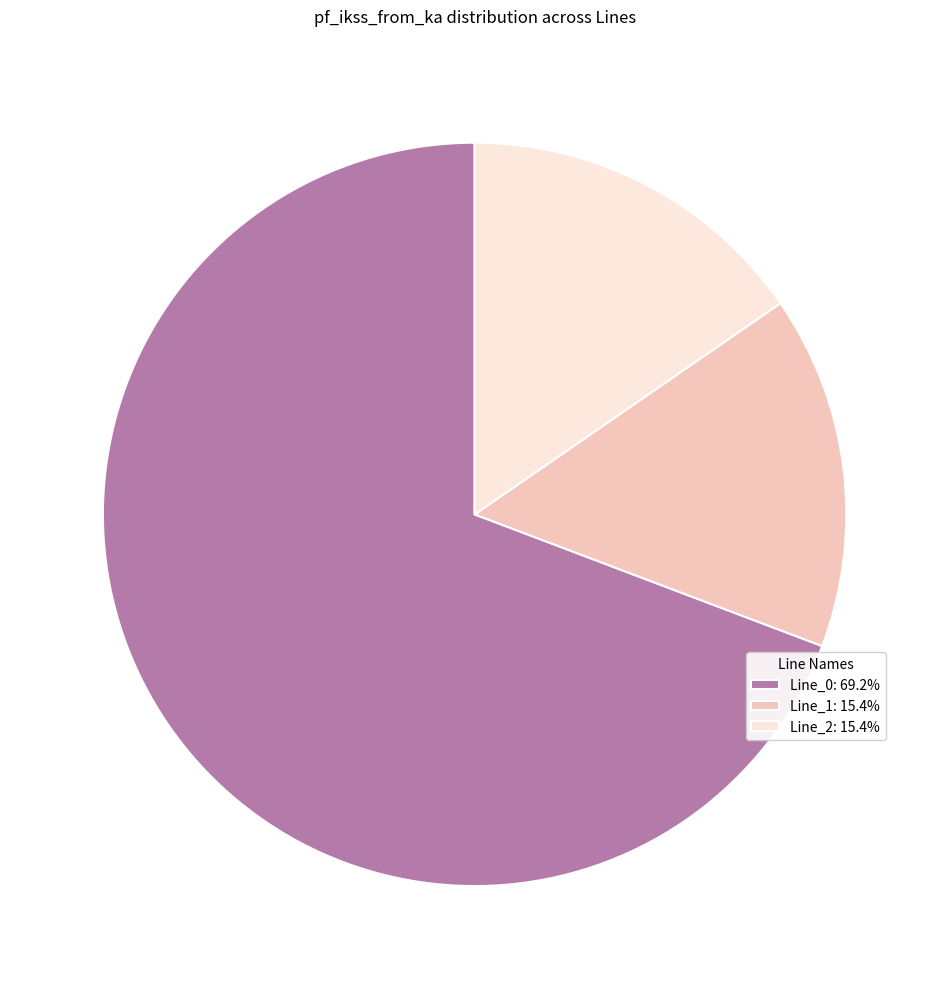

Is the sum of Line_0 and Line_1 greater than half?

Yes